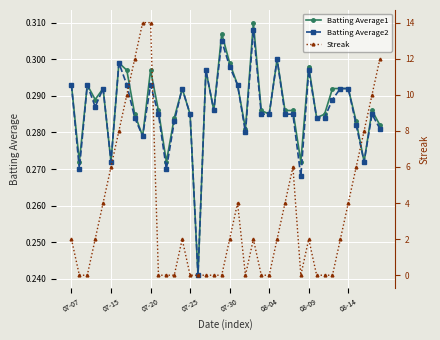

True or false: Batting Average2 has more than 2 points higher than both neighbors.

True